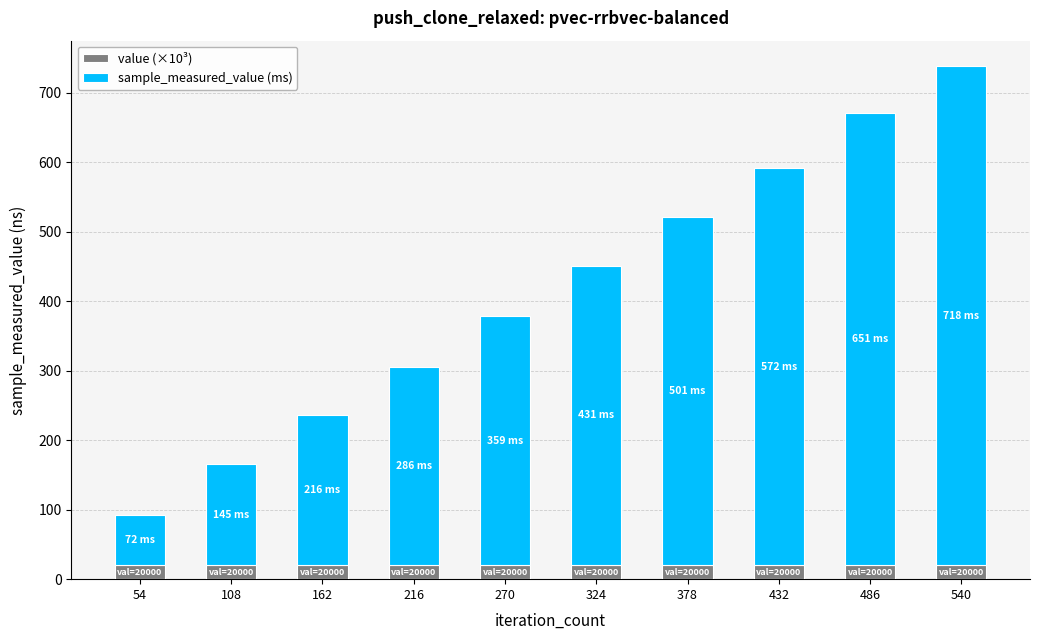

Reading left to right, list the values for the value (×10³) series.

20.0	20.0	20.0	20.0	20.0	20.0	20.0	20.0	20.0	20.0